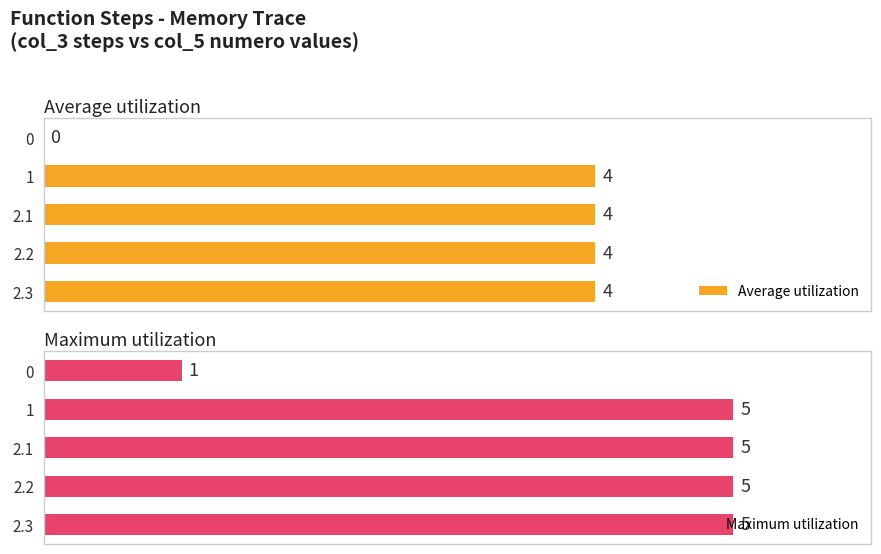

What is the value of the Average utilization bar at the 3rd from the left?

4